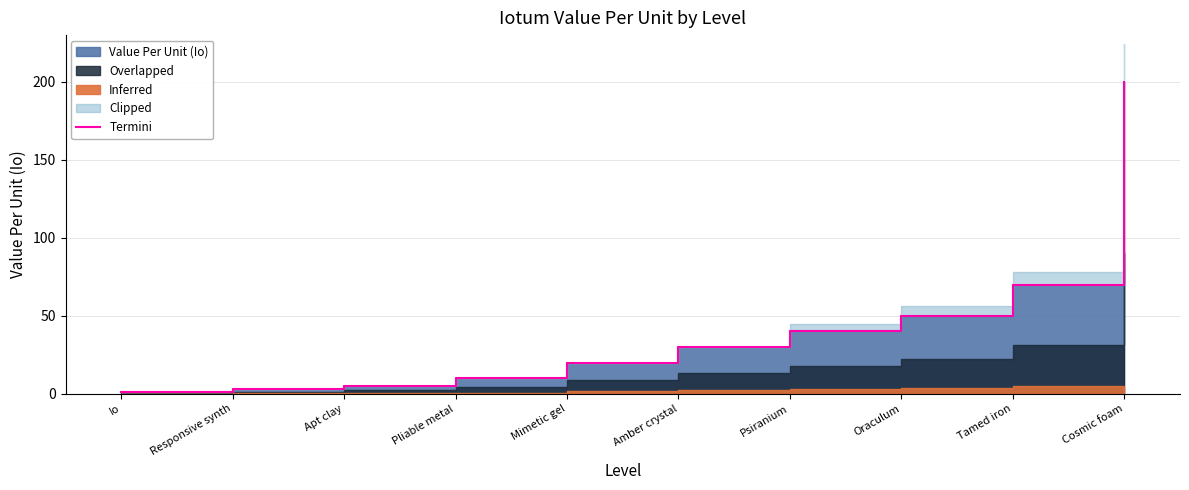

At which category does the chart reach its minimum across all series?

Io